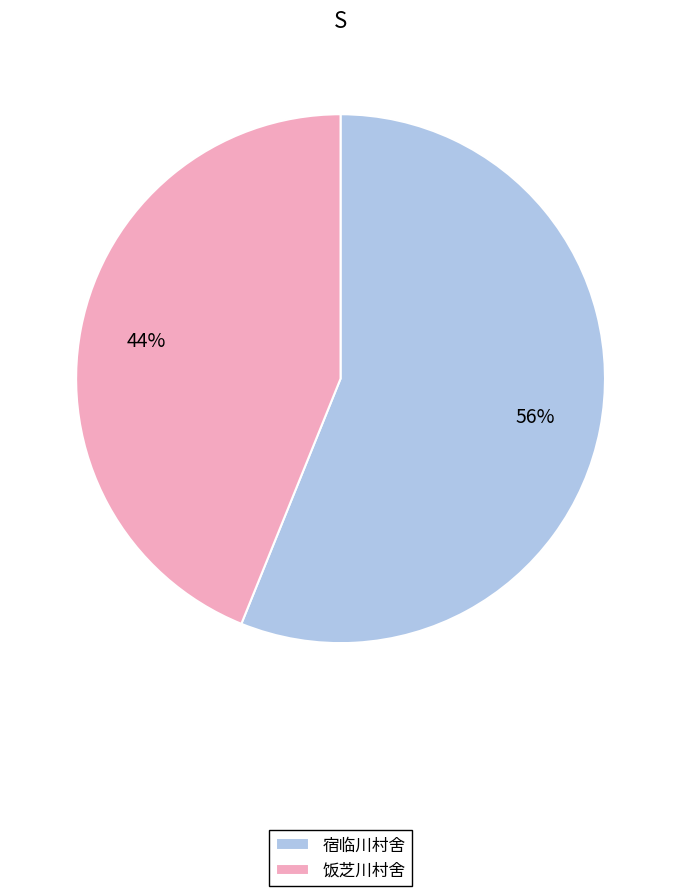

How many segments does this pie chart have?

2